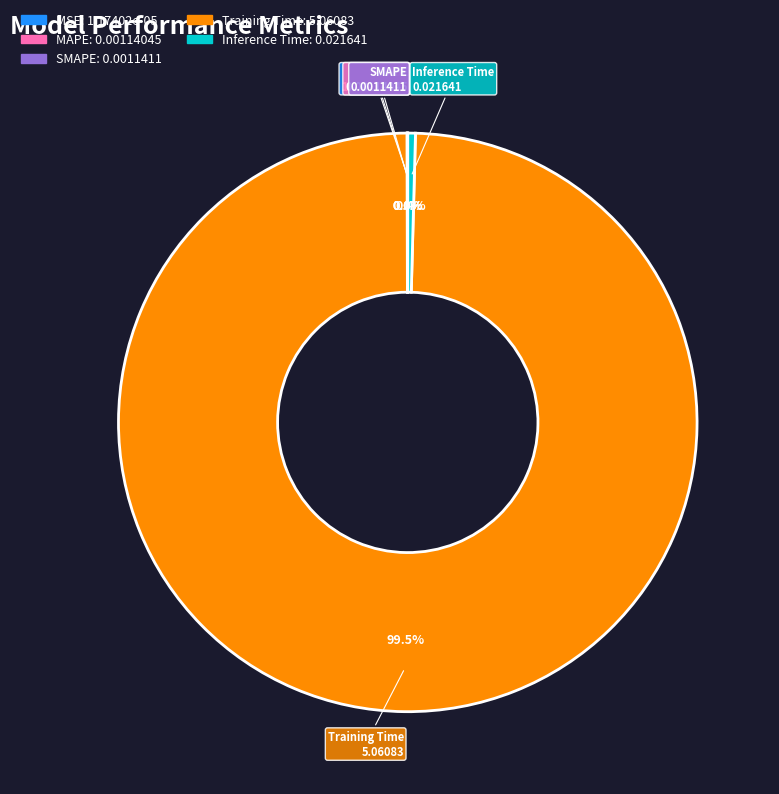

What is the largest slice in the pie chart?

Training Time